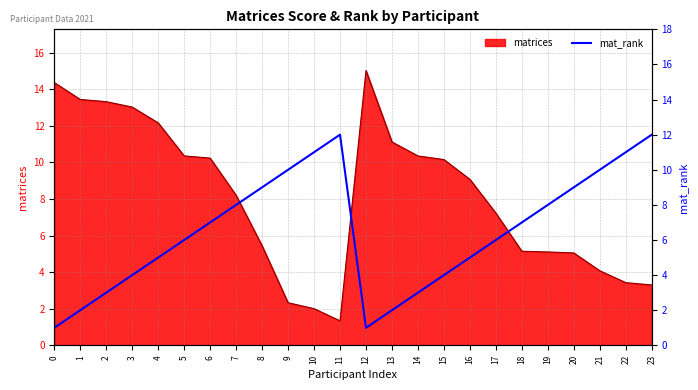

The value of matrices at 6 is 16.0. True or false?

False